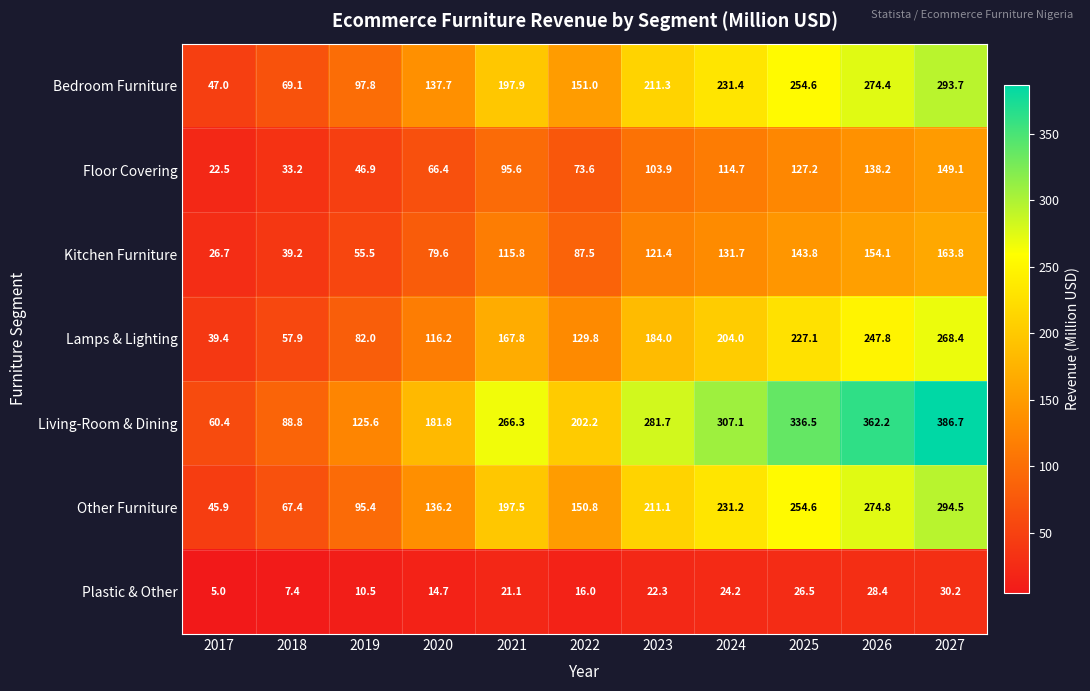

At which category is the sum across all series the highest?

2027